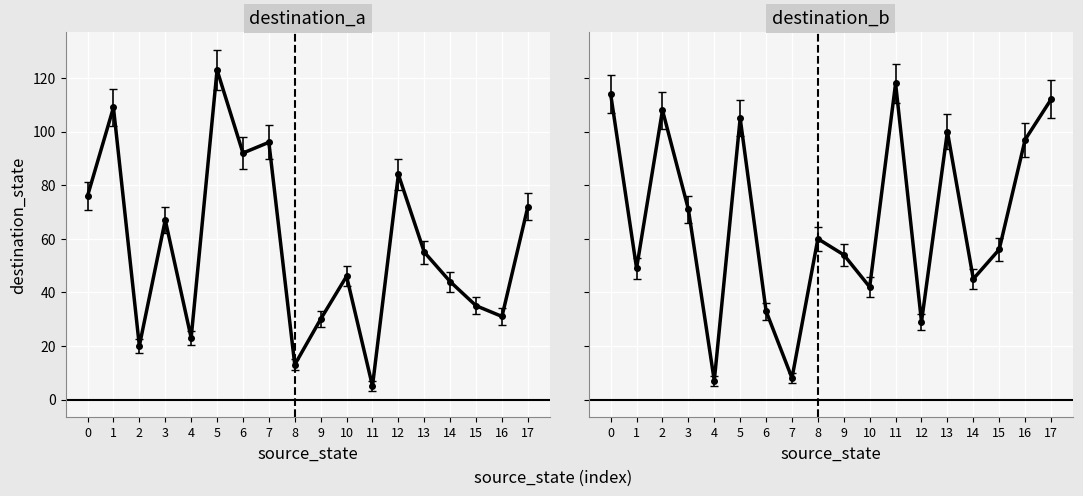

Count the output_b values in the range 0 to 1.

18